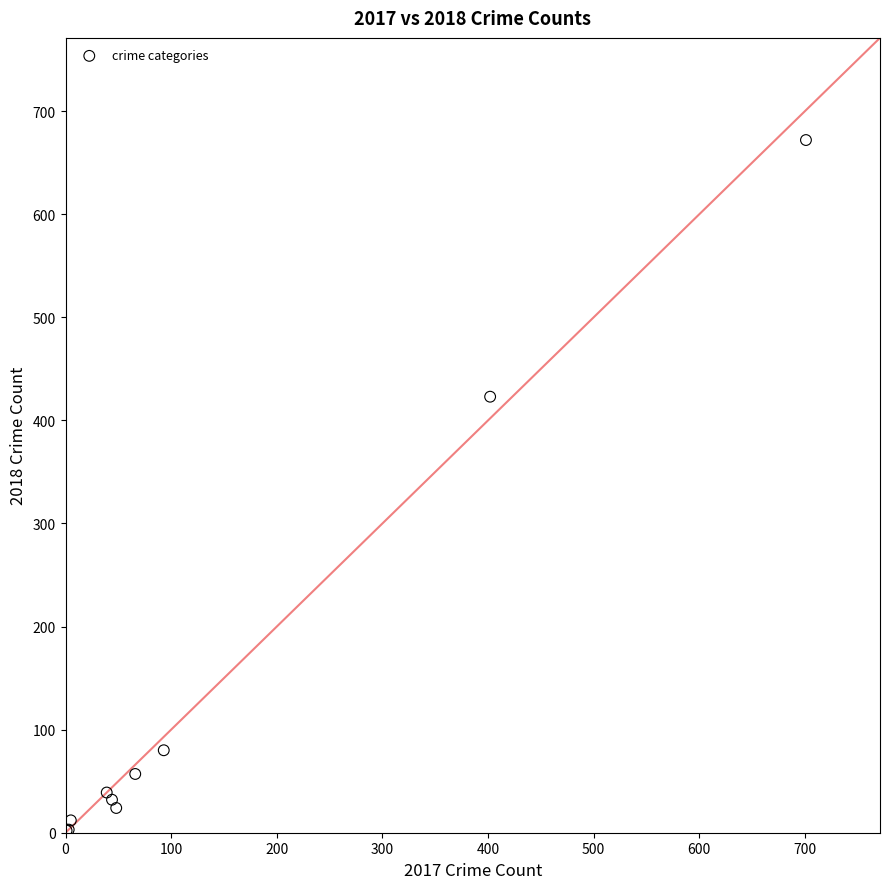

What Y value in the scatter plot is closest to 337?

423